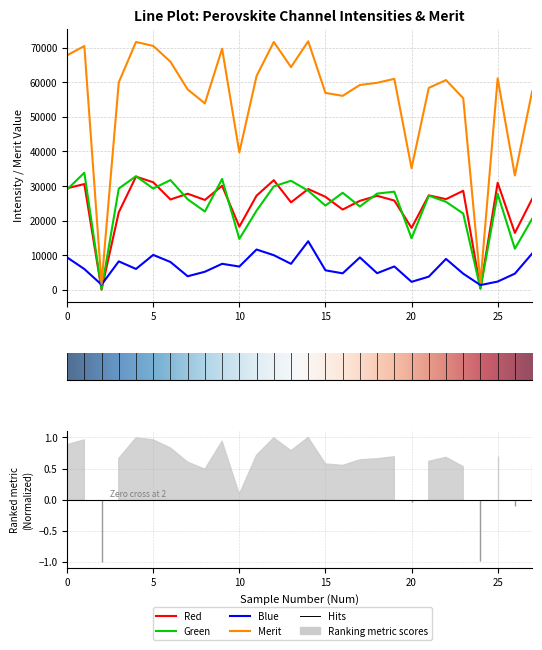

True or false: Merit has a value of 64358.0 at 13.

True